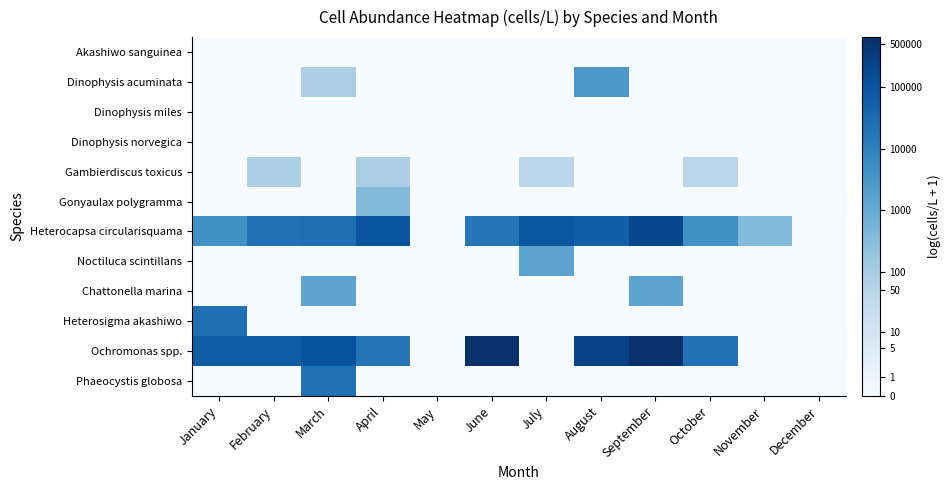

Count the number of categories in the chart.

12